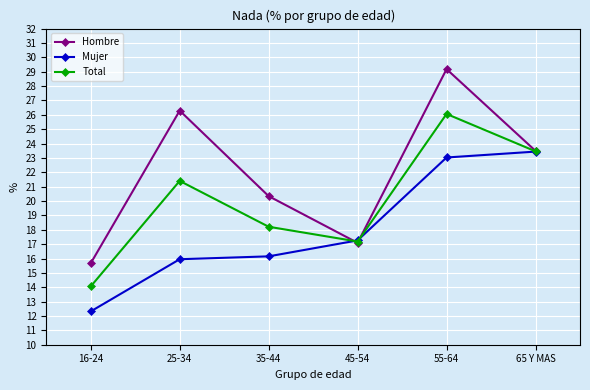

Which series has the largest total across all categories?

Hombre